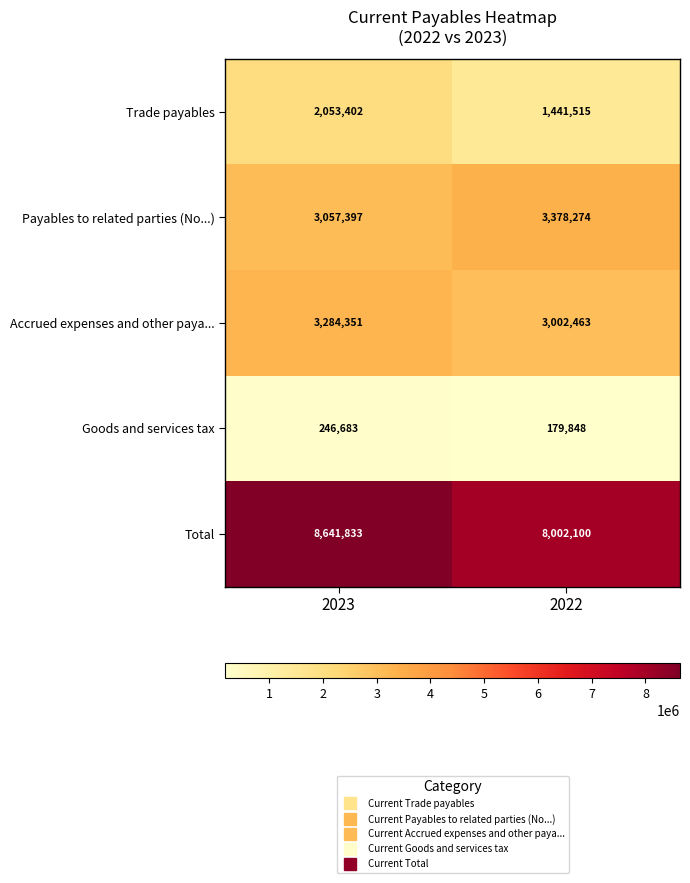

Count the number of data series in this chart.

5